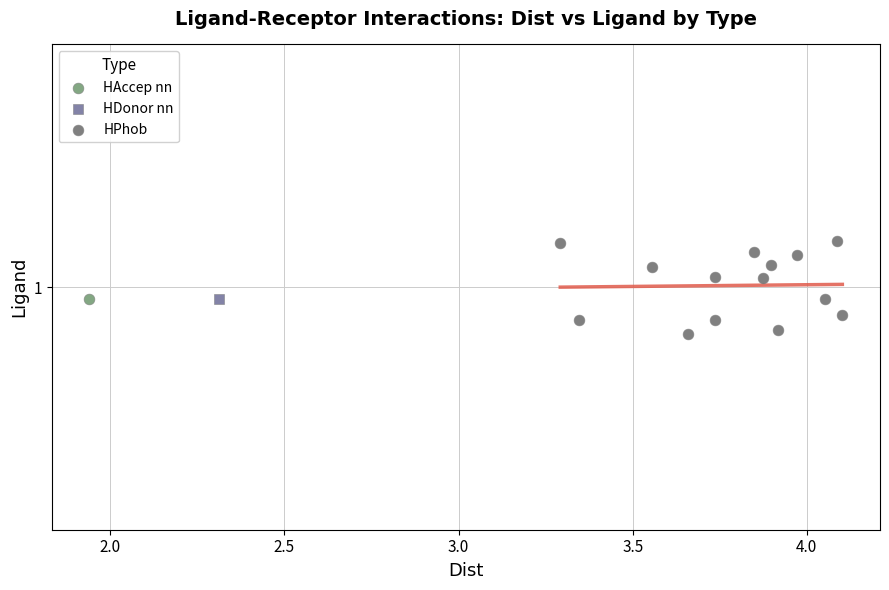

What are all the series names shown in the legend?

HAccep nn, HDonor nn, HPhob